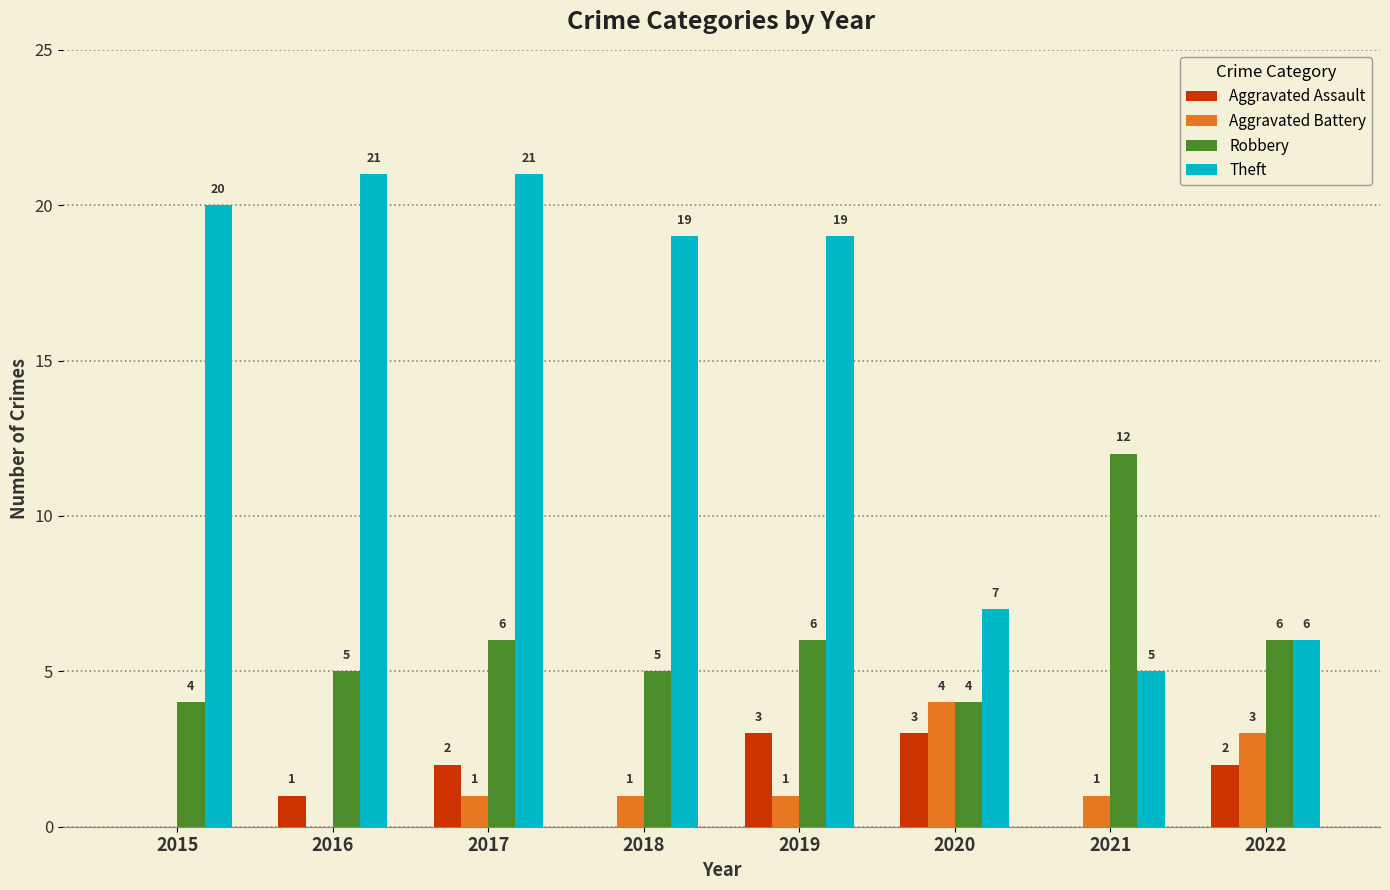

The value of Aggravated Battery at 2016 is 0. True or false?

True